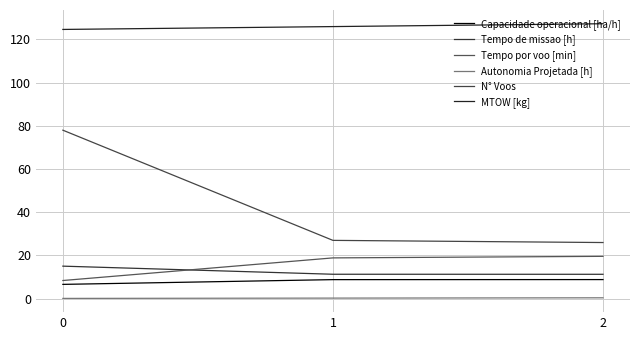

Reading left to right, what are all the values shown in this chart?

Capacidade operacional [ha/h]: 6.6	8.8	8.9
Tempo de missao [h]: 15.1	11.3	11.3
Tempo por voo [min]: 8.4	18.9	19.6
Autonomia Projetada [h]: 0.1	0.3	0.4
N° Voos: 78.0	27.0	26.0
MTOW [kg]: 124.6	126.0	127.3